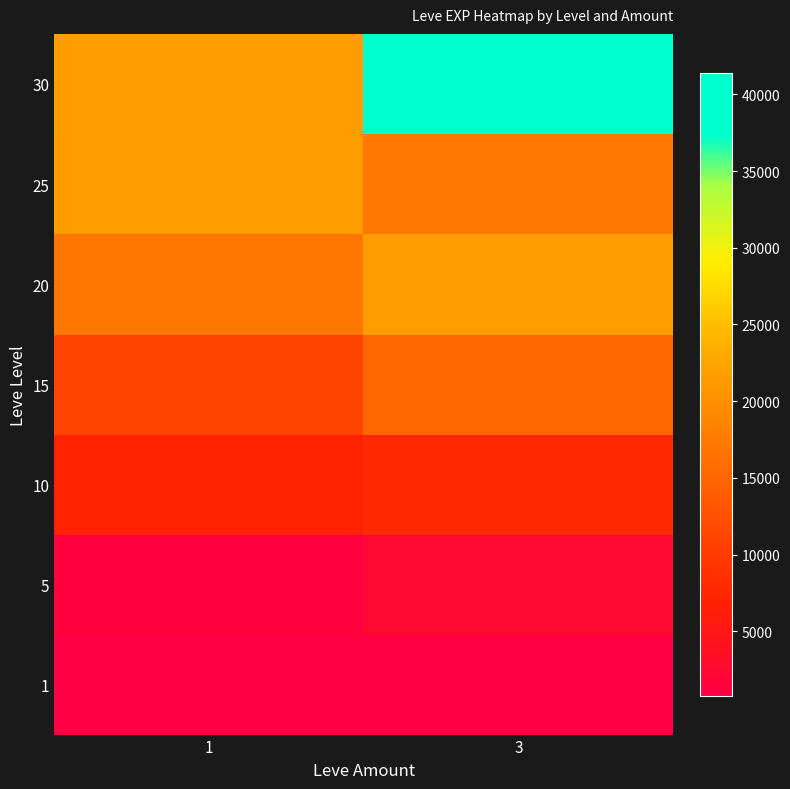

Reading right to left, what are all the values shown in this chart?

1: 3=800	1=800
5: 3=2490	1=1420
10: 3=7880	1=6880
15: 3=14920	1=11040
20: 3=21600	1=17120
25: 3=17310	1=21650
30: 3=41410	1=21740